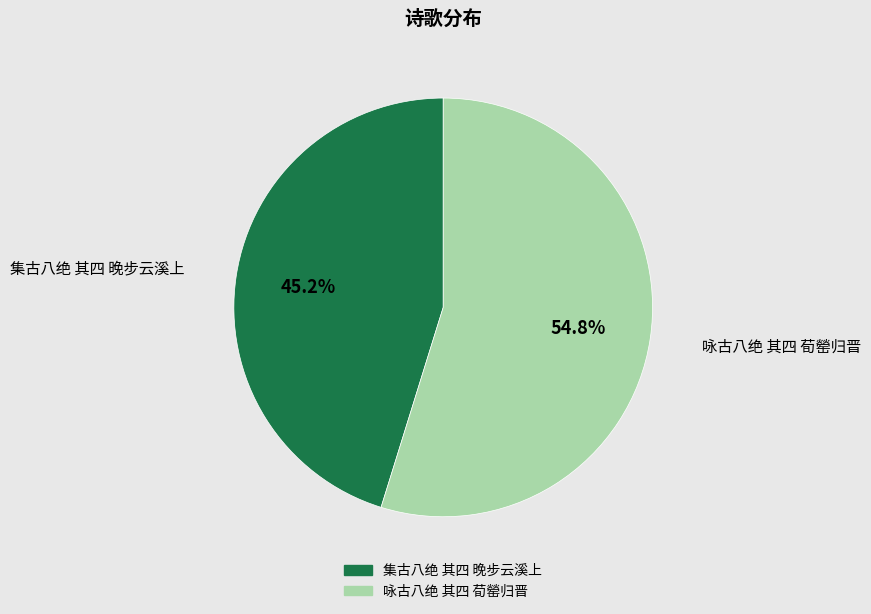

What percentage is NOT represented by 集古八绝 其四 晚步云溪上?

54.8%